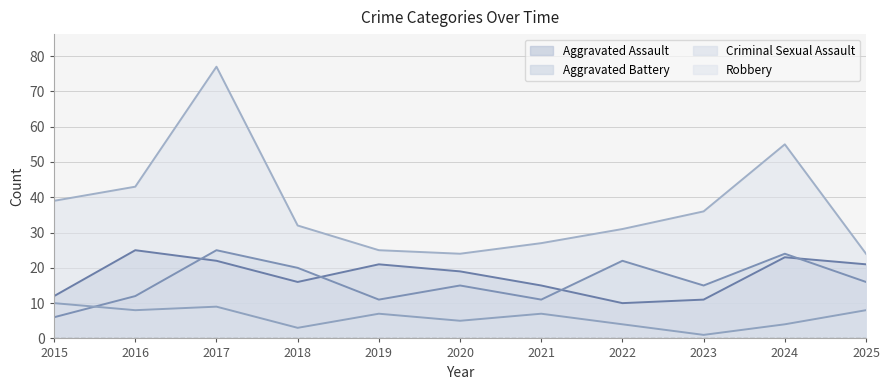

At 2020, list the series in order from largest to smallest.

Robbery, Aggravated Assault, Aggravated Battery, Criminal Sexual Assault